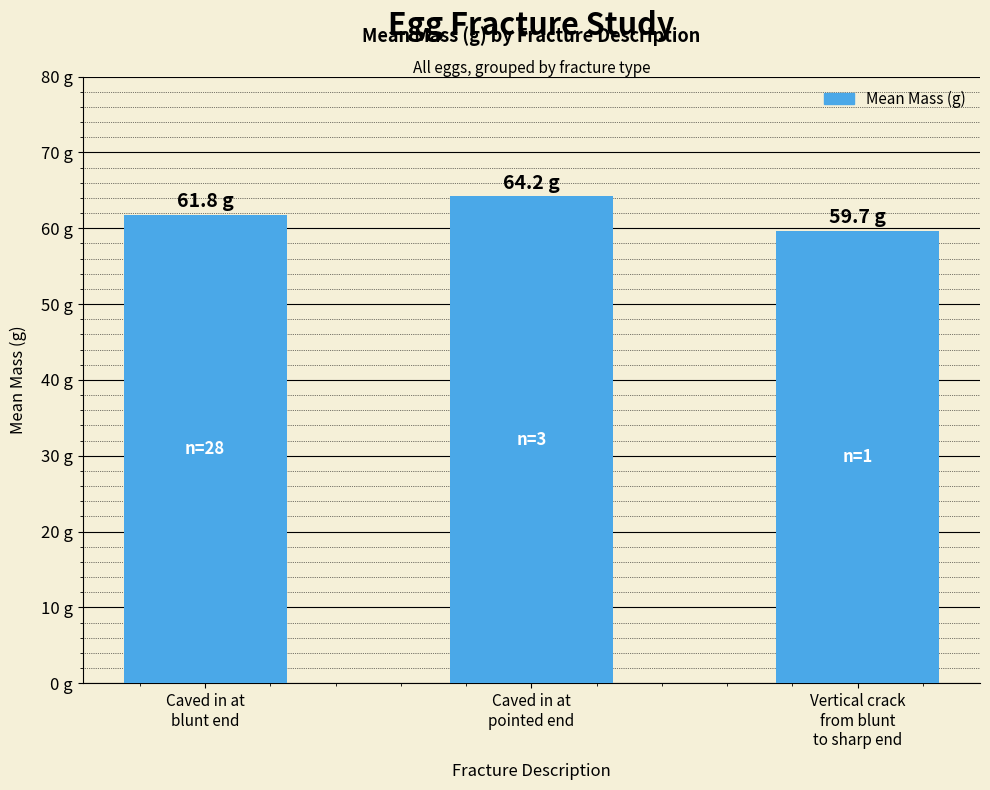

Are the bars horizontal?

No